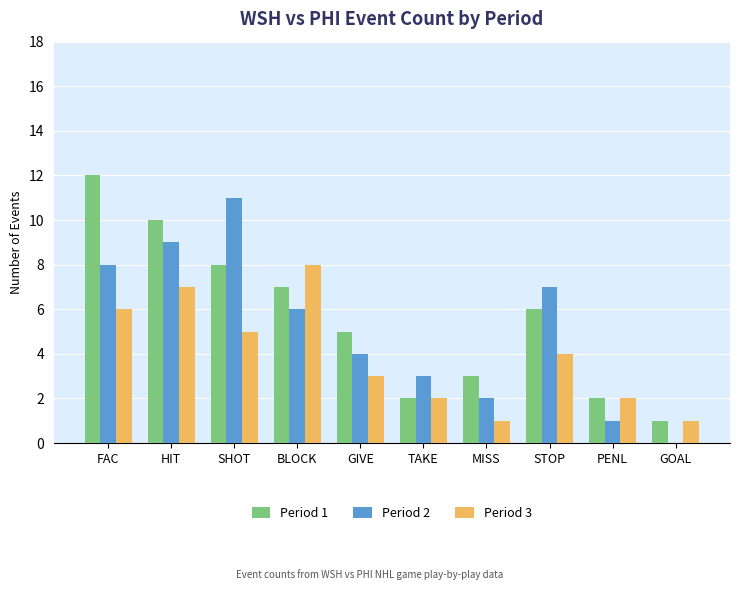

At which label does Period 3 first exceed 4?

FAC